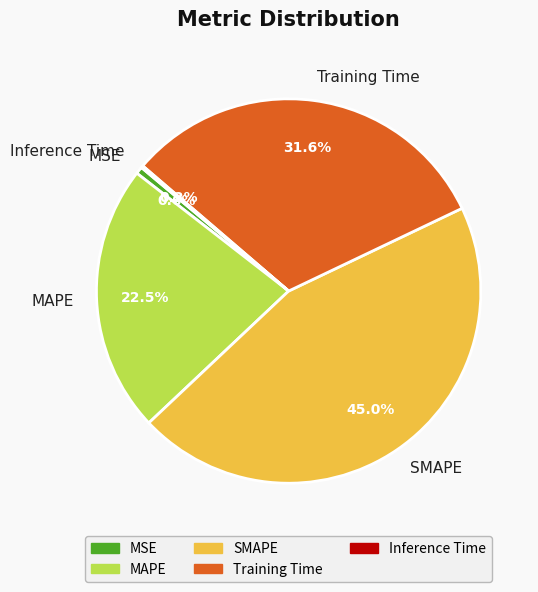

To the nearest percent, what is the difference between the MSE and SMAPE slice percentages?

44%